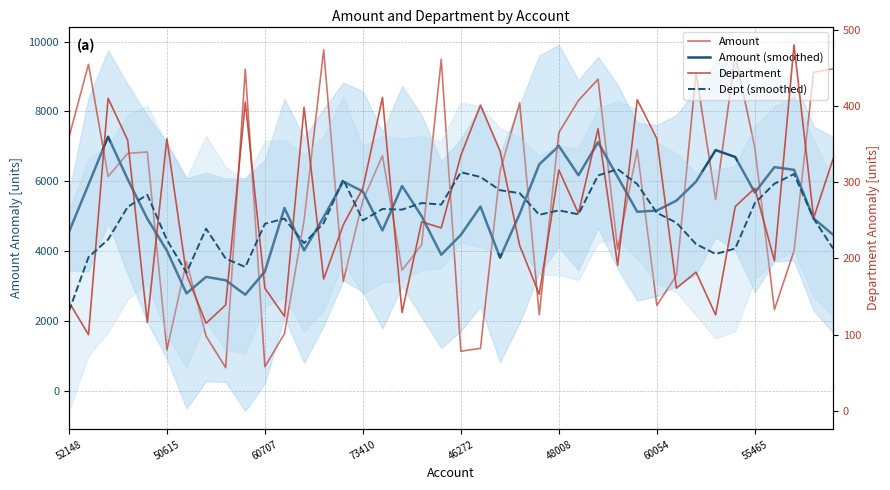

How many lines are shown in the chart?

4